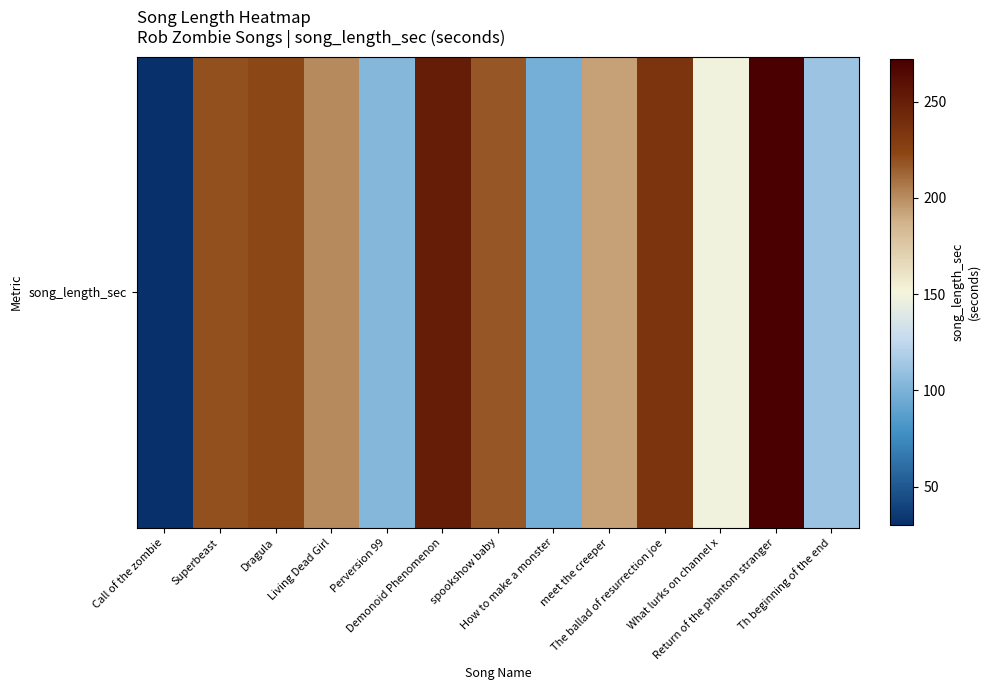

What is the change in value from Call of the zombie to How to make a monster?

+68